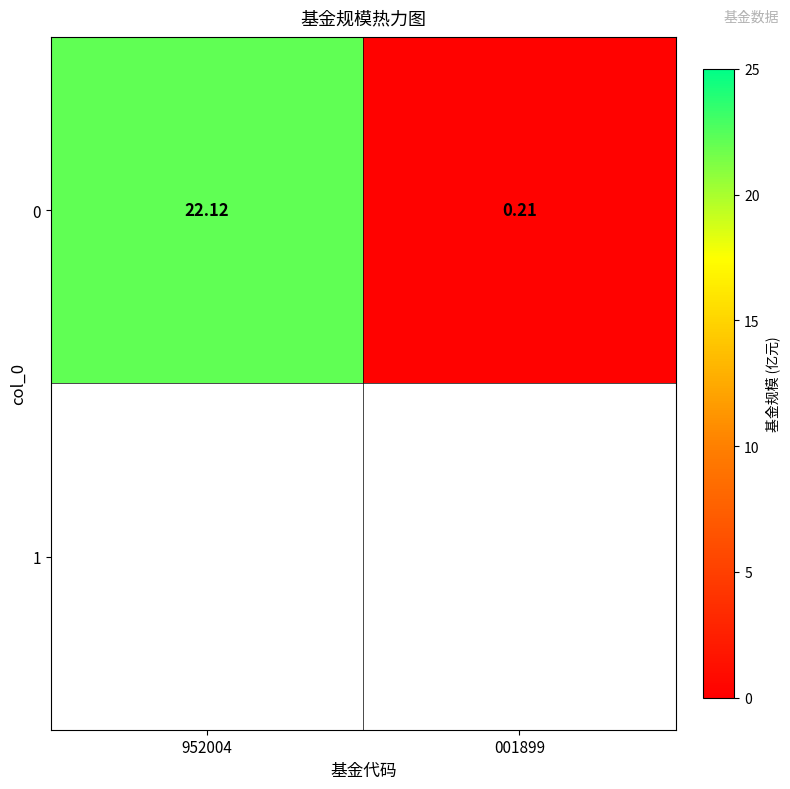

At which label does the data first exceed 22?

952004